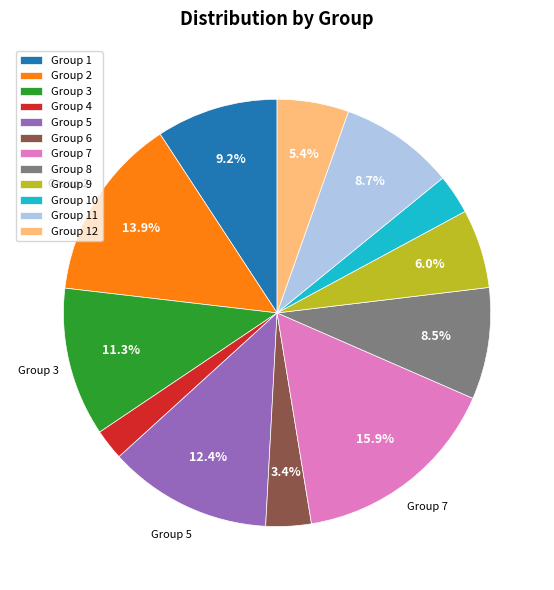

Count the number of slices in the pie.

12